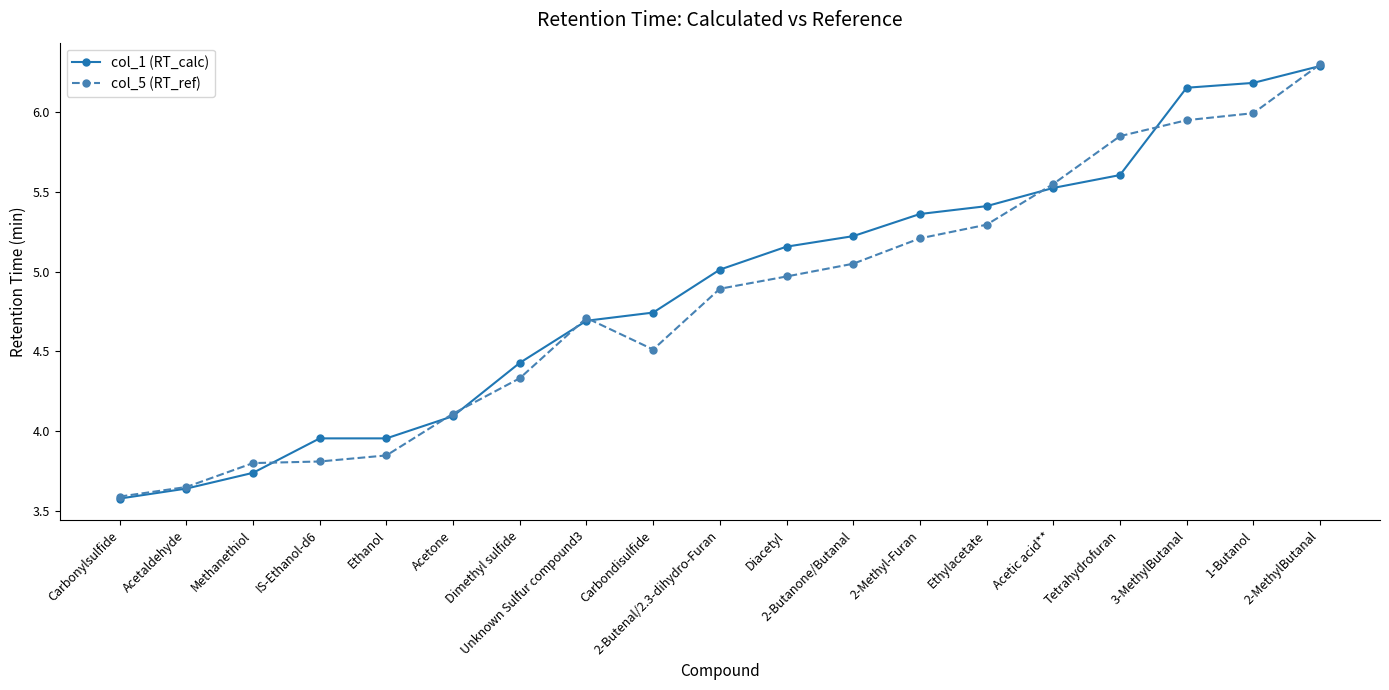

How many lines are shown in the chart?

2